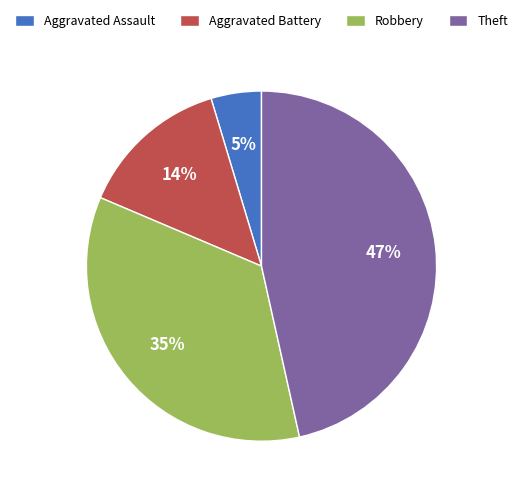

Is the sum of Robbery and Aggravated Assault greater than half?

No